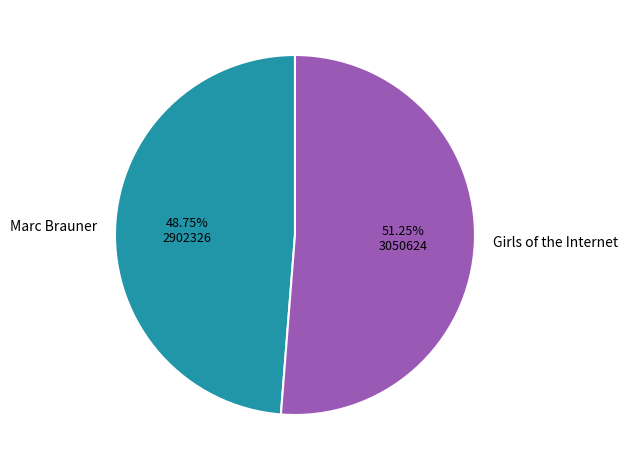

True or false: Marc Brauner accounts for 49% of the total.

True